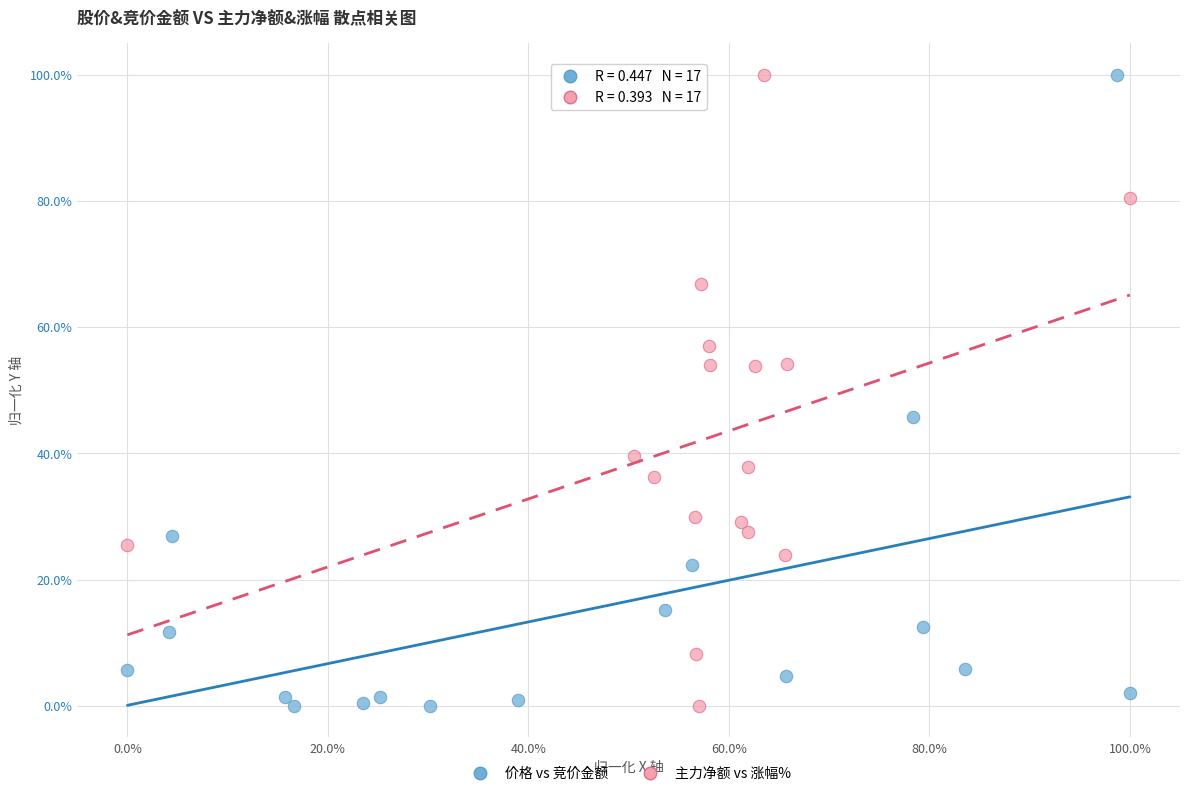

What are all the series names shown in the legend?

价格 vs 竞价金额, 主力净额 vs 涨幅%